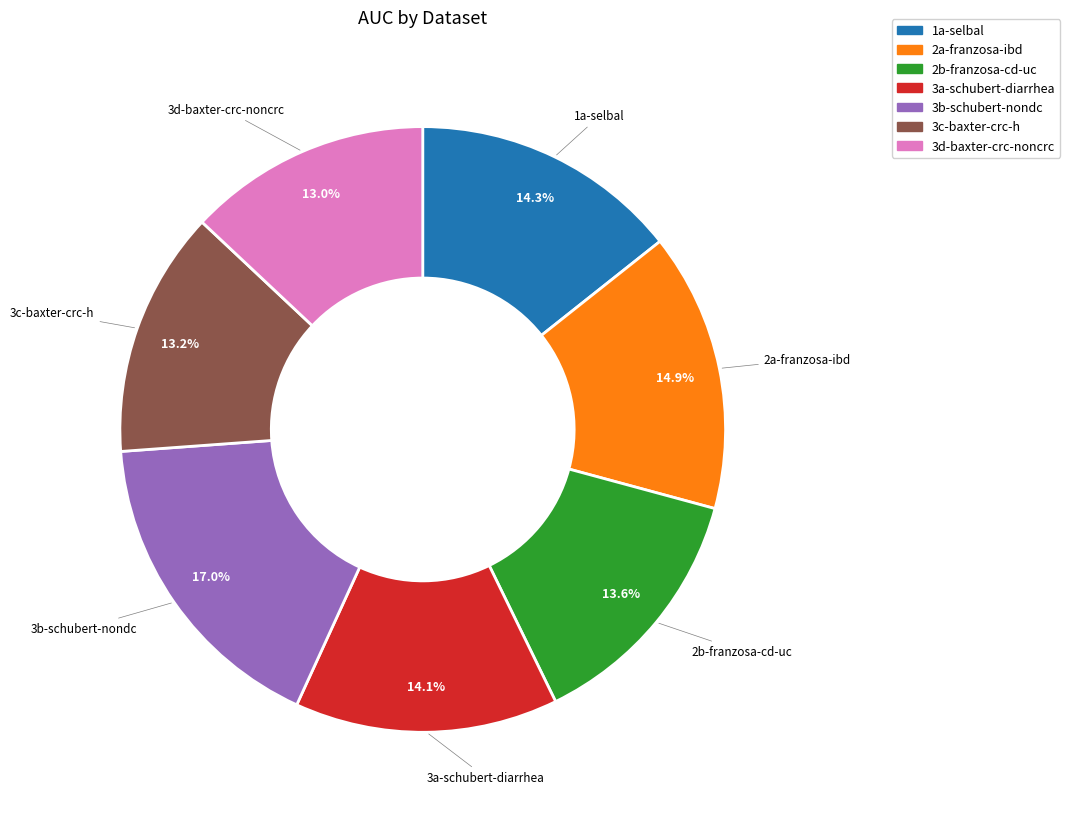

Does any single category account for the majority?

No